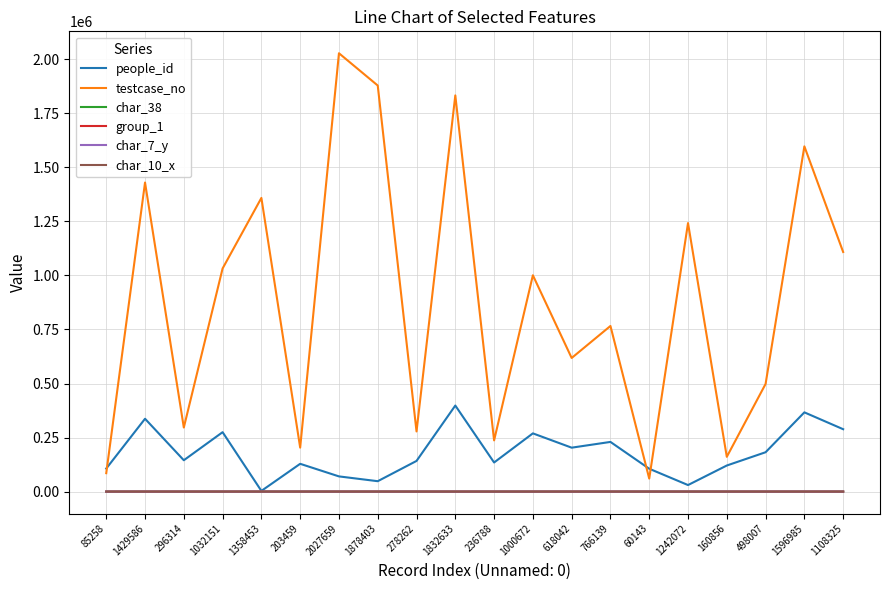

What is the difference between the char_7_y values at 160856 and 498007?

2